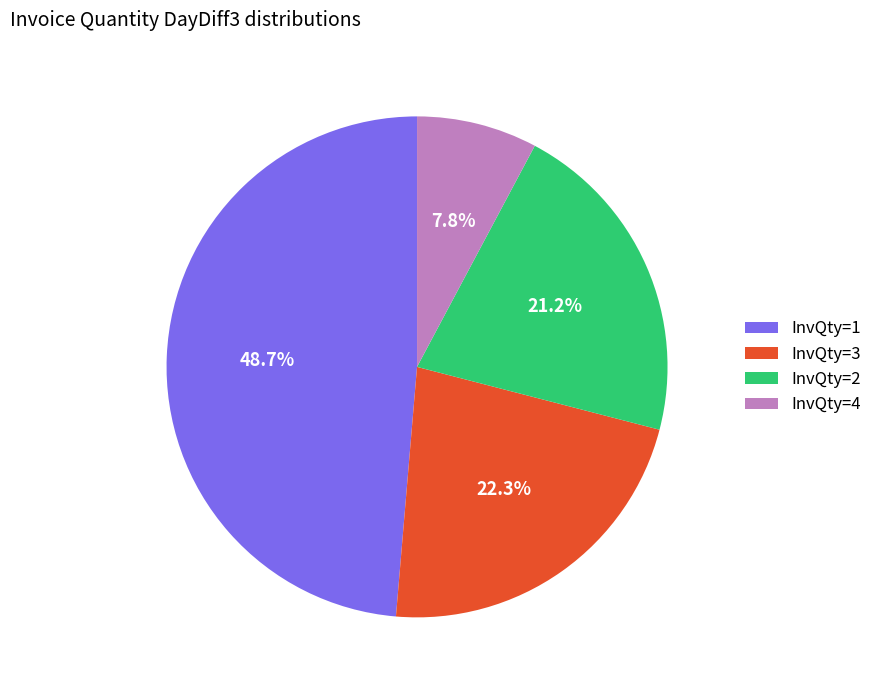

Count the number of slices in the pie.

4